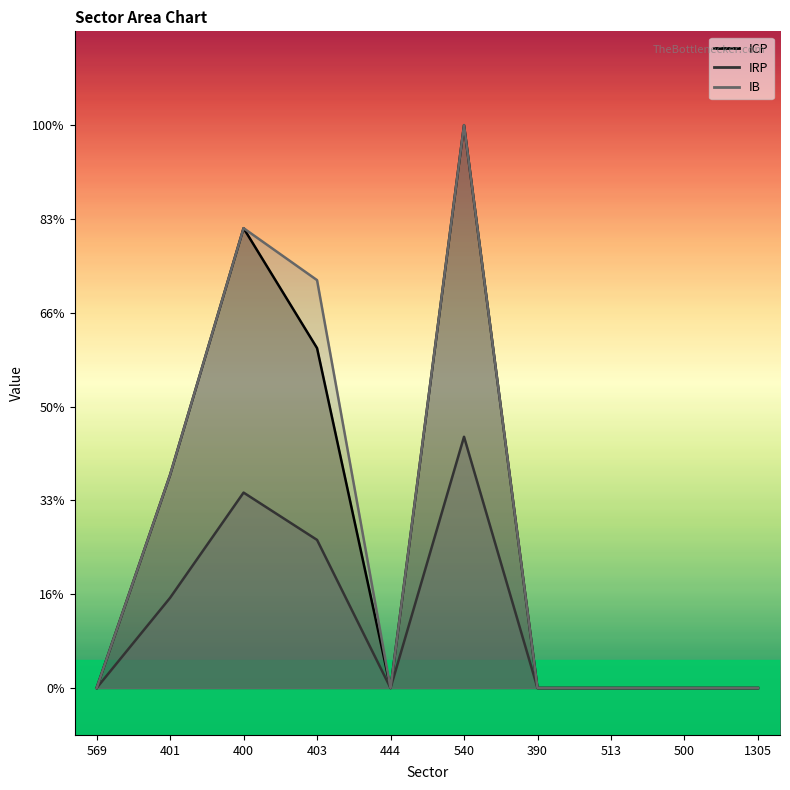

At which category does IRP reach its first local valley?

444